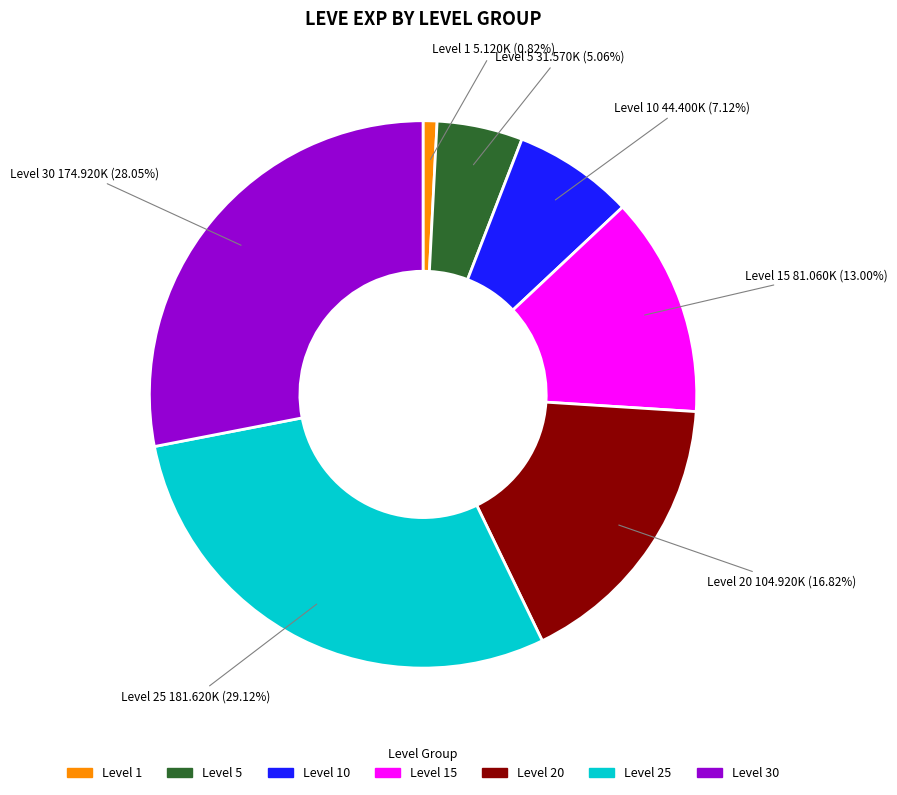

Is there a majority slice in this chart?

No